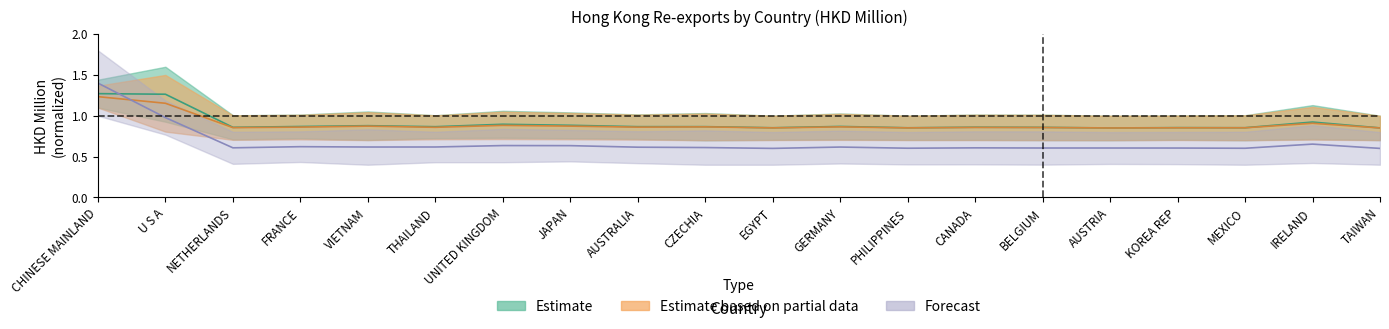

What is the difference between the highest and lowest values at TAIWAN?

0.3